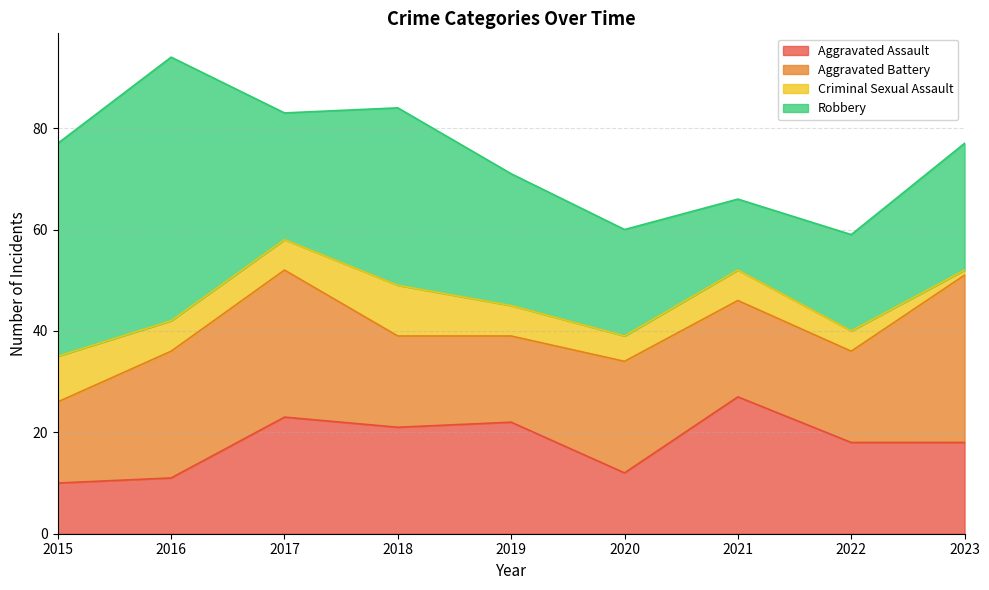

Which has a higher value, 2021 or 2017?

2021